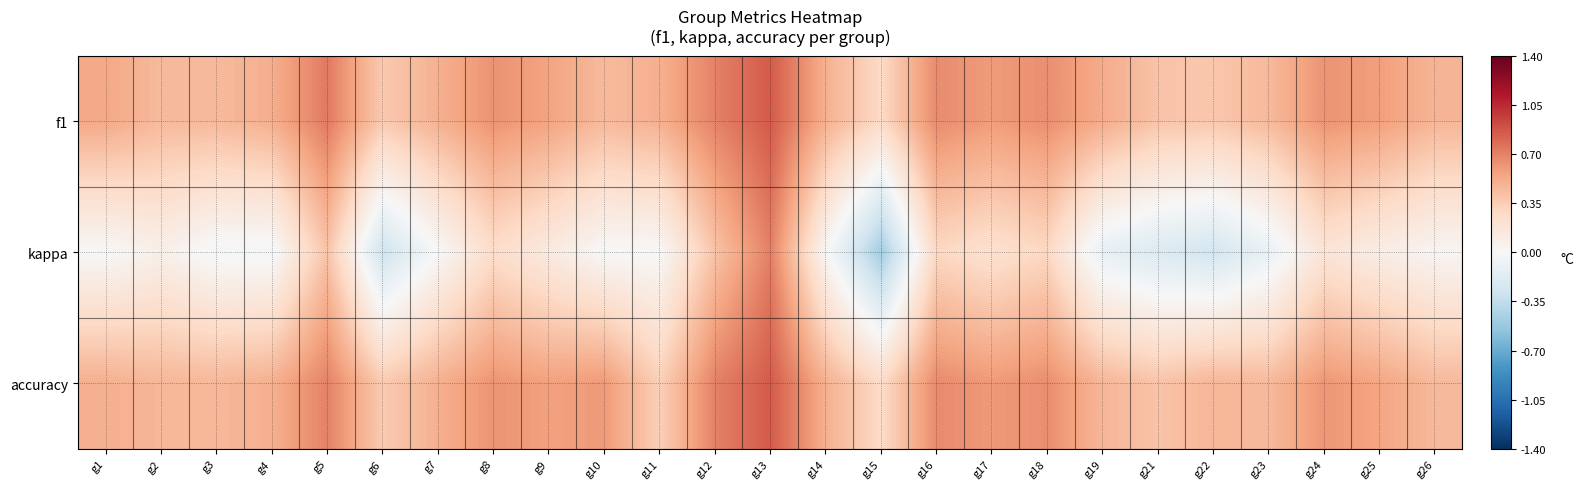

At which category is the sum across all series the highest?

g13